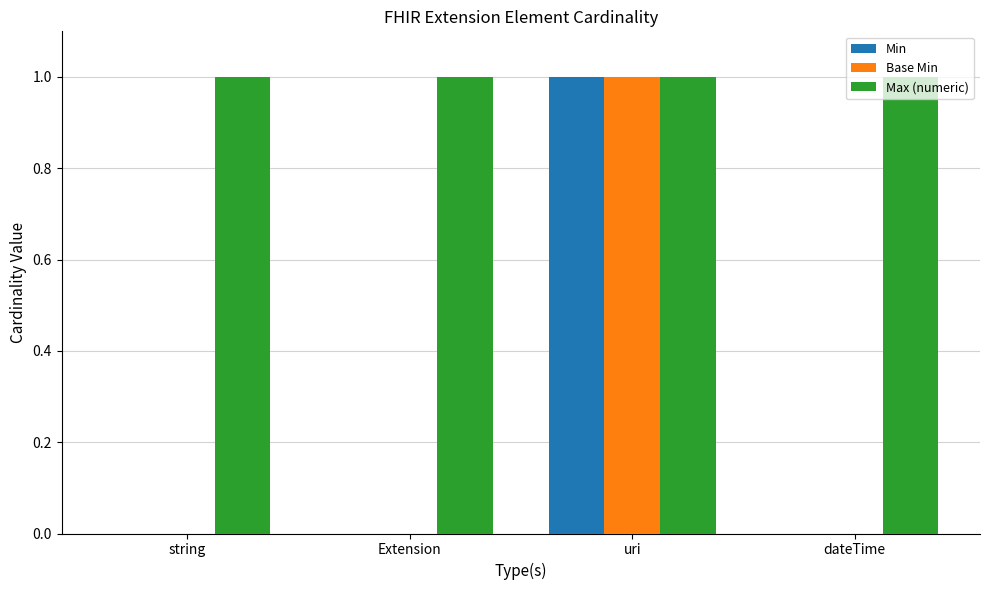

True or false: Base Min has a value of 0 at dateTime.

True